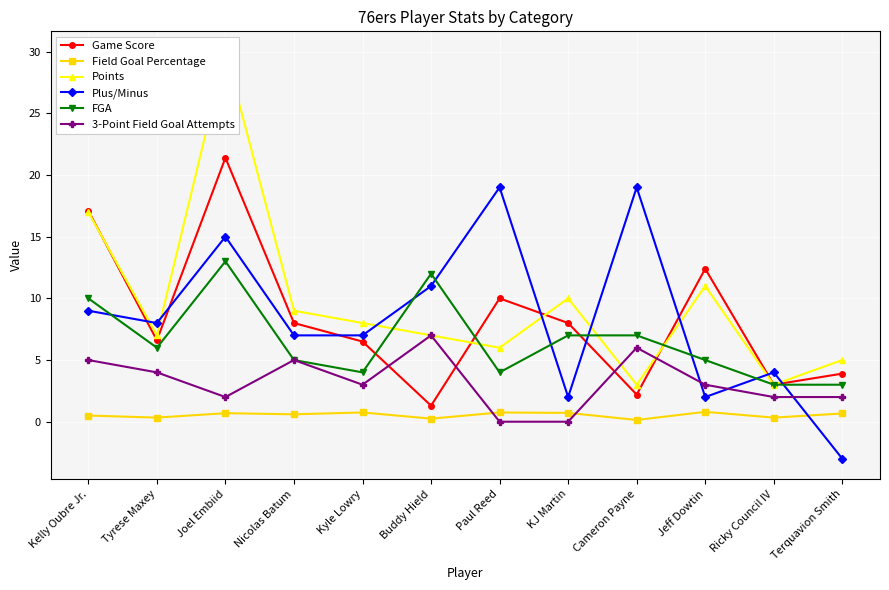

The value of Points at Jeff Dowtin is 3.9. True or false?

False